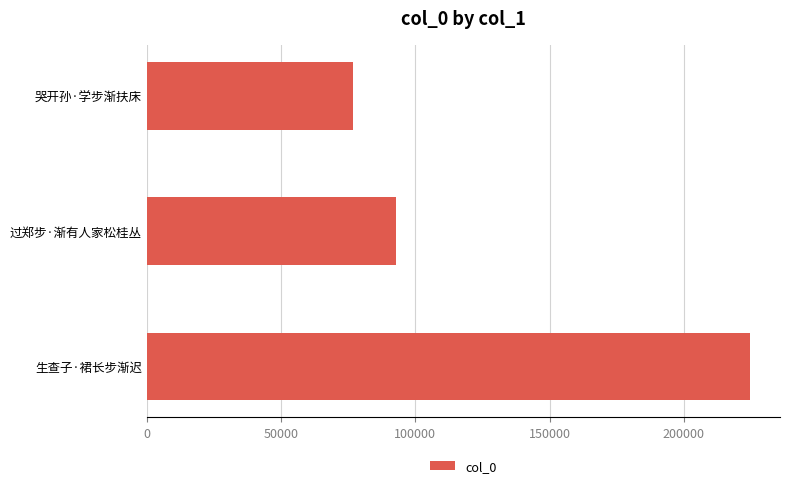

List the labels in order of value, smallest first.

哭开孙·学步渐扶床, 过郑步·渐有人家松桂丛, 生查子·裙长步渐迟